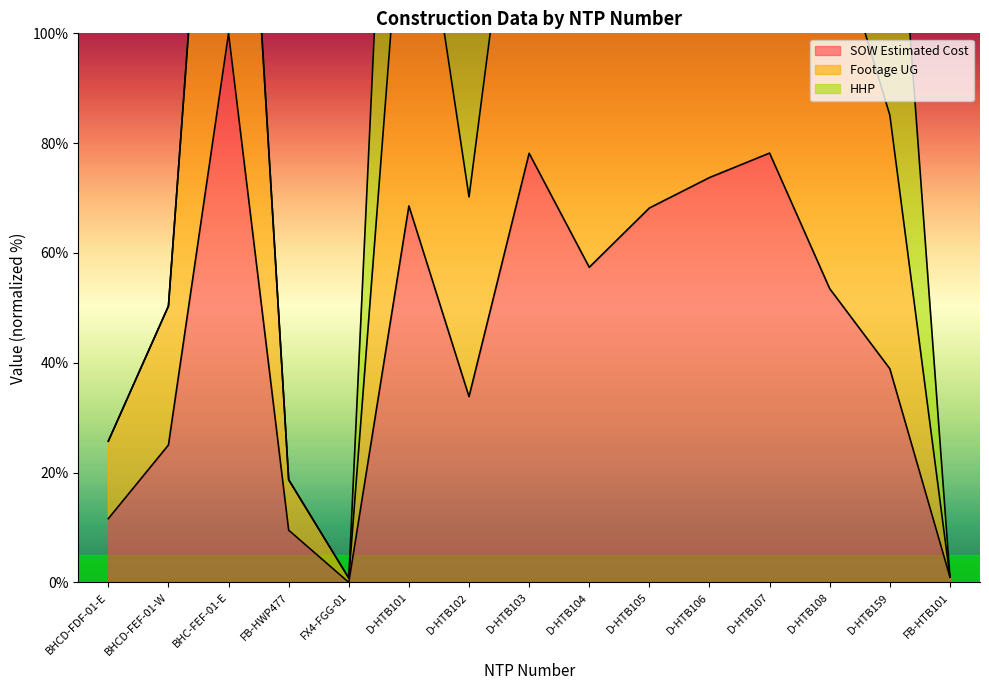

Which series has the largest range (max minus min)?

Footage UG